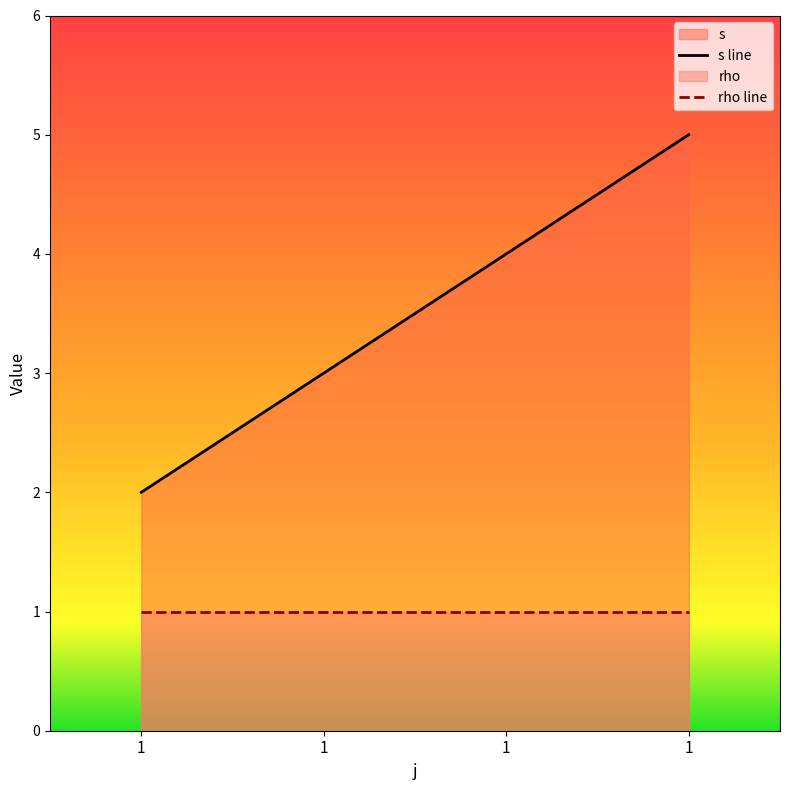

True or false: s line and rho line intersect in this chart.

False